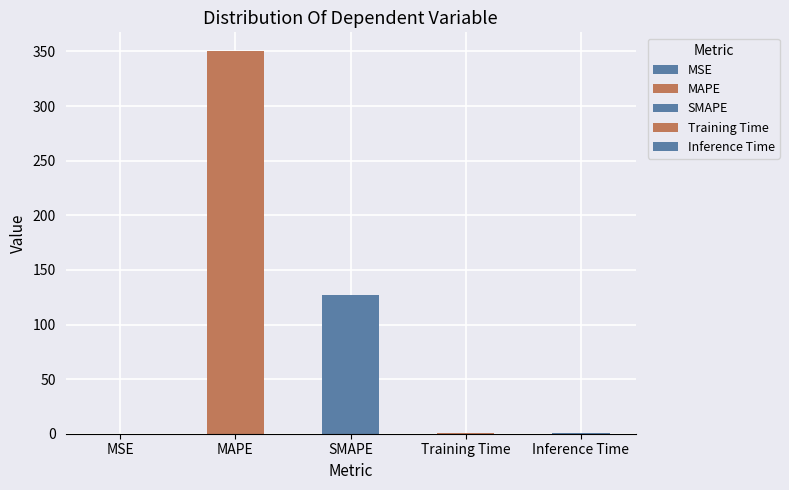

List the labels in order of value, smallest first.

MSE, Training Time, Inference Time, SMAPE, MAPE